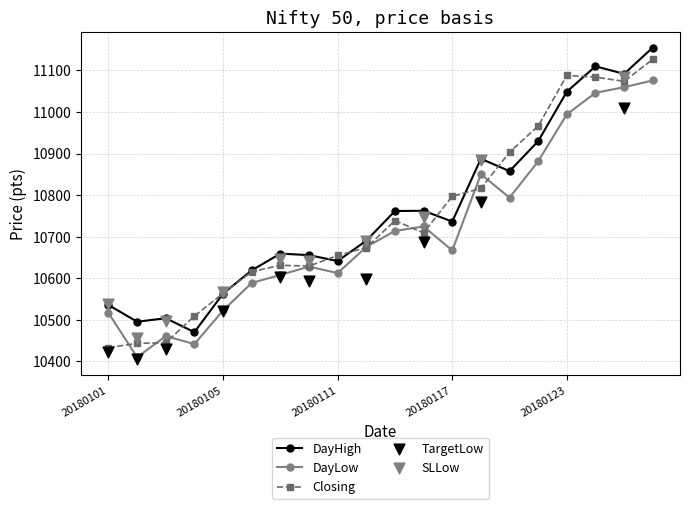

At how many categories does at least one series exceed 10863?

7